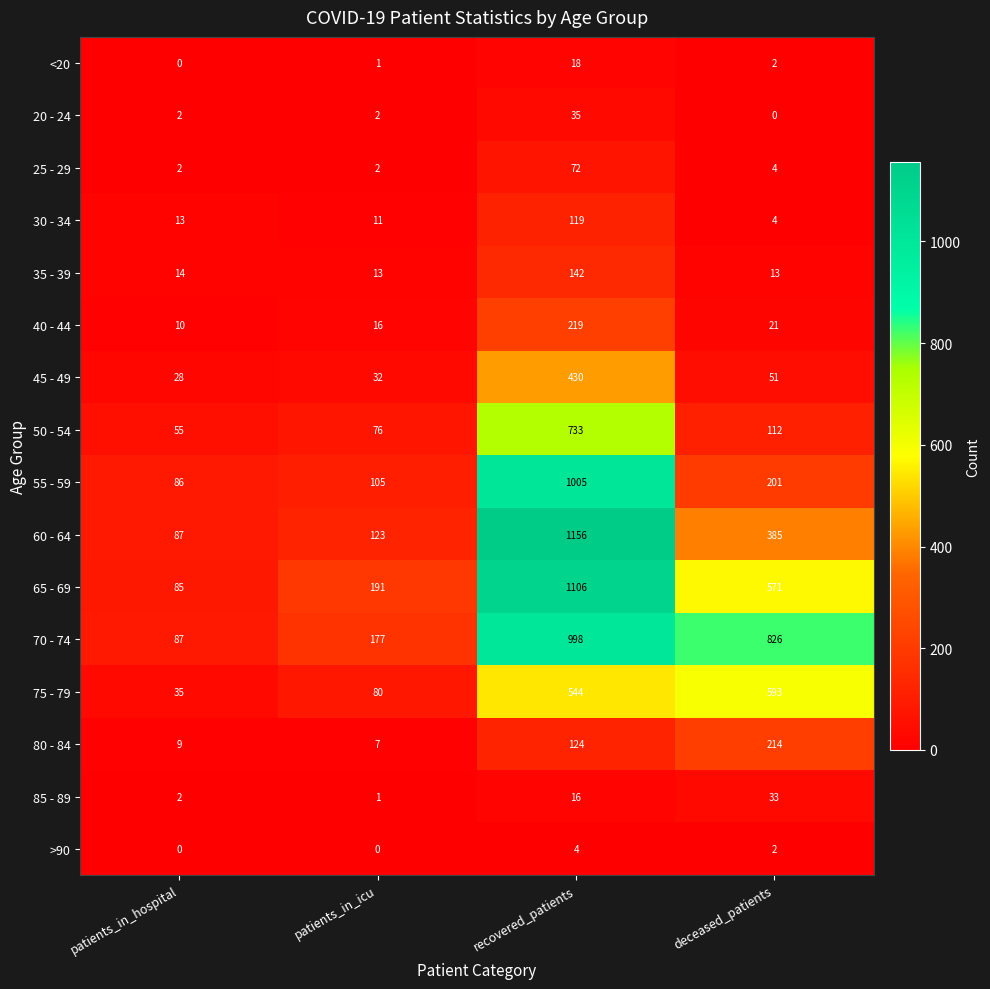

At which category does the chart reach its peak across all series?

recovered_patients